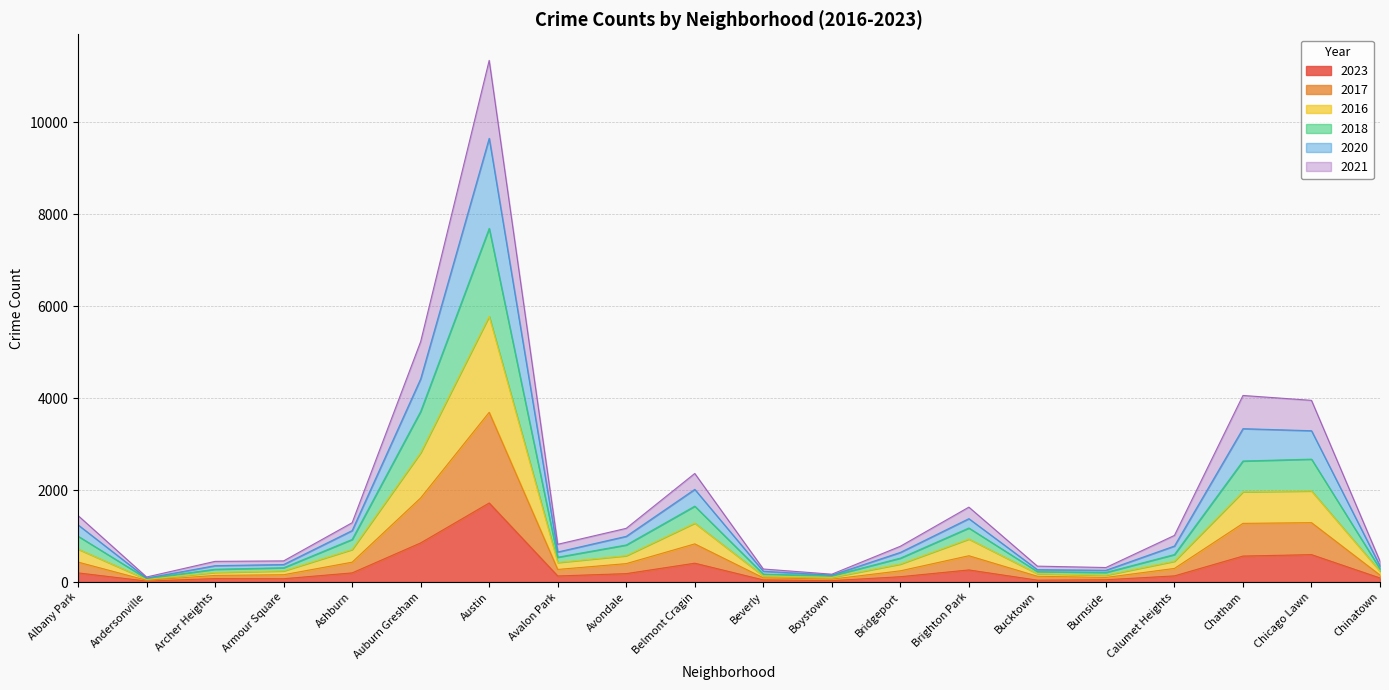

Where is the first local minimum for 2021?

Andersonville